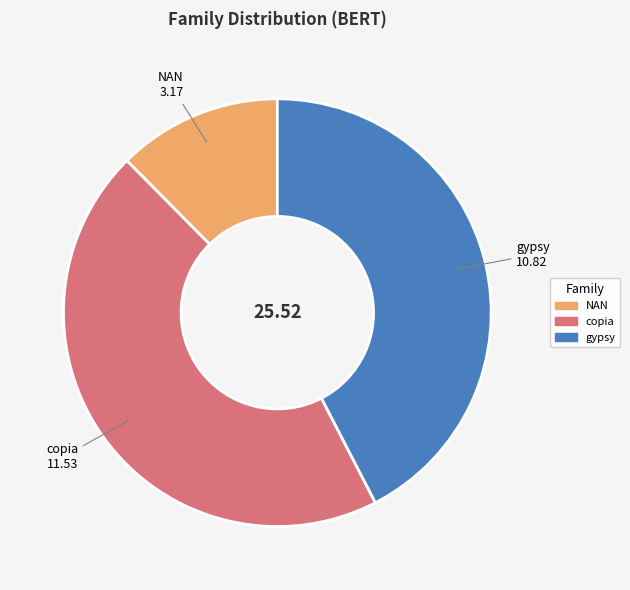

The NAN slice represents 12% of the pie. True or false?

True